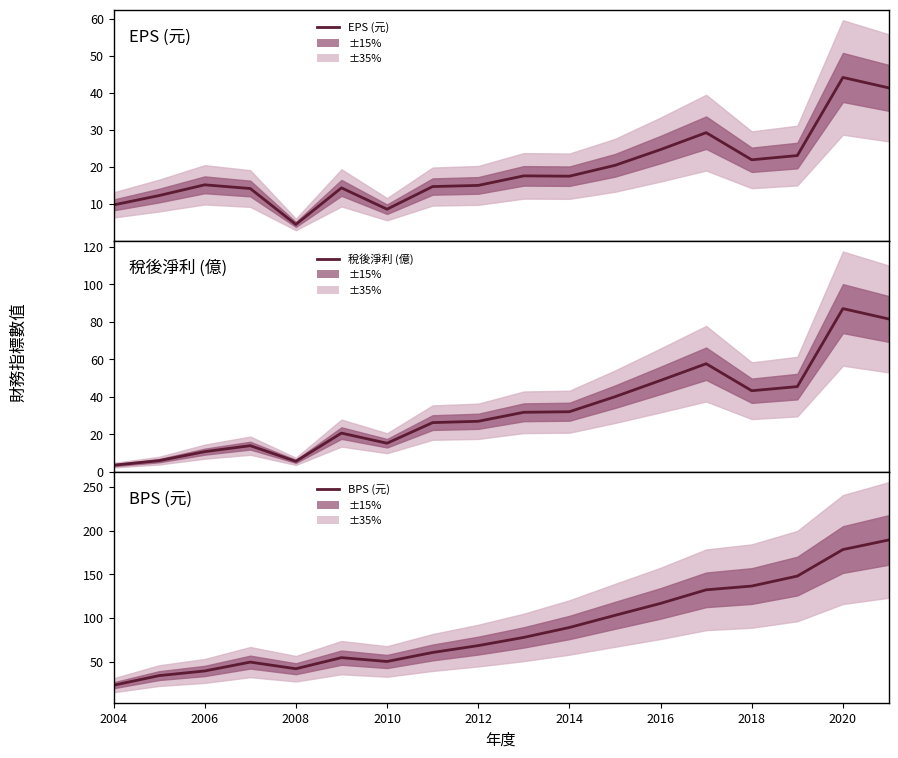

Which series has the largest total across all categories?

BPS (元)